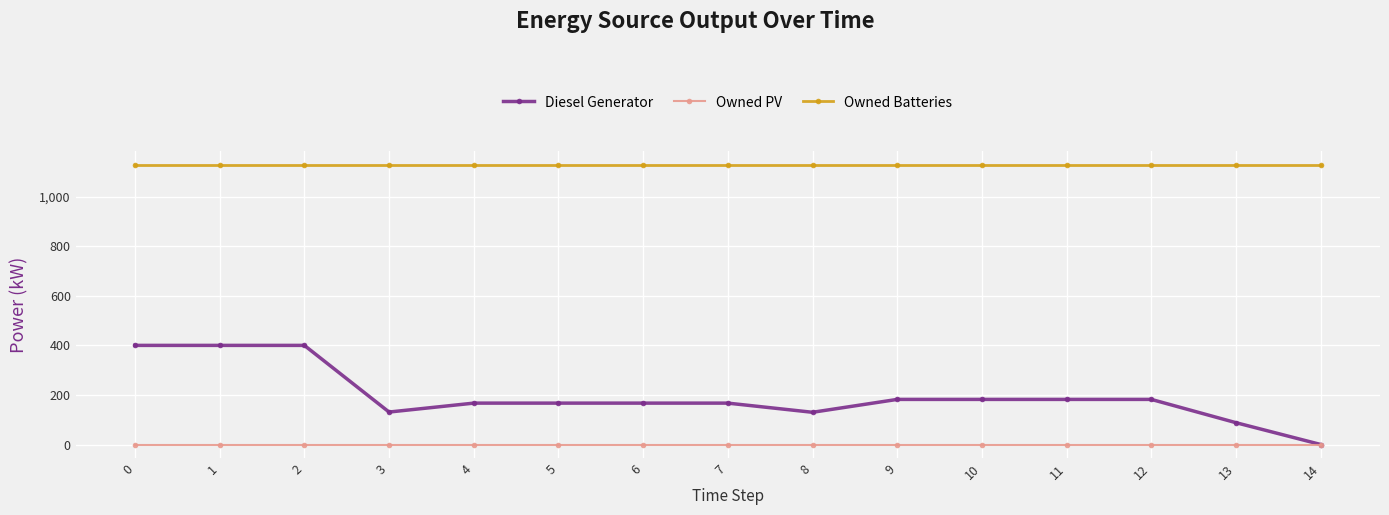

True or false: Diesel Generator and Owned Batteries intersect in this chart.

False